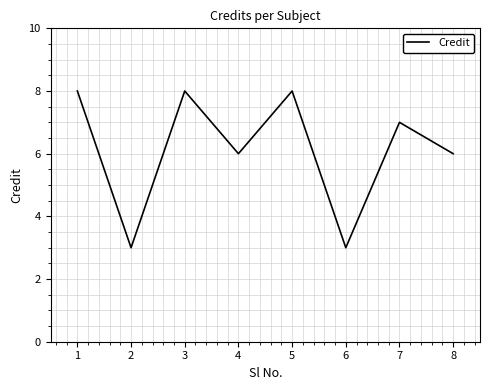

Where is the first local maximum?

3